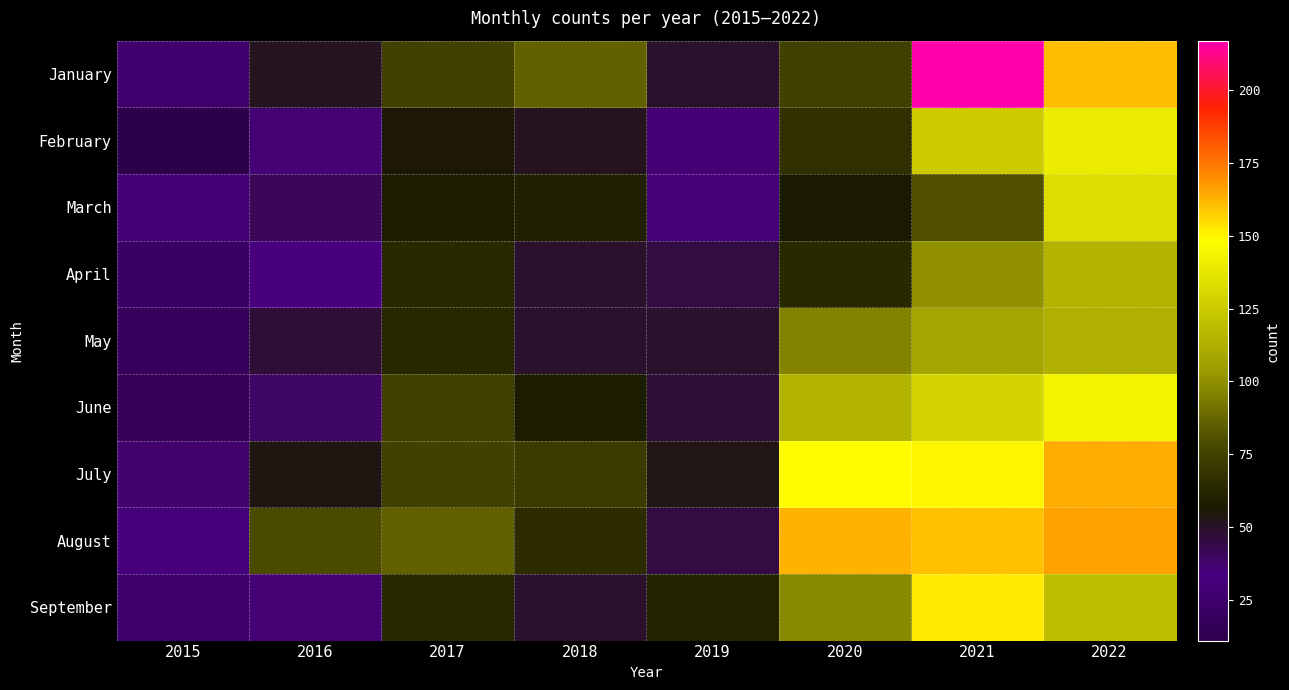

Reading left to right, what are all the values shown in this chart?

January: 2015=26	2016=51	2017=75	2018=86	2019=49	2020=74	2021=217	2022=161
February: 2015=11	2016=36	2017=56	2018=51	2019=30	2020=67	2021=125	2022=140
March: 2015=29	2016=41	2017=58	2018=60	2019=31	2020=57	2021=81	2022=133
April: 2015=23	2016=34	2017=64	2018=49	2019=45	2020=64	2021=100	2022=115
May: 2015=19	2016=47	2017=63	2018=49	2019=49	2020=96	2021=108	2022=113
June: 2015=17	2016=39	2017=74	2018=58	2019=47	2020=114	2021=129	2022=143
July: 2015=37	2016=54	2017=75	2018=72	2019=53	2020=149	2021=150	2022=164
August: 2015=32	2016=79	2017=86	2018=65	2019=45	2020=163	2021=160	2022=166
September: 2015=25	2016=36	2017=64	2018=49	2019=61	2020=98	2021=152	2022=120